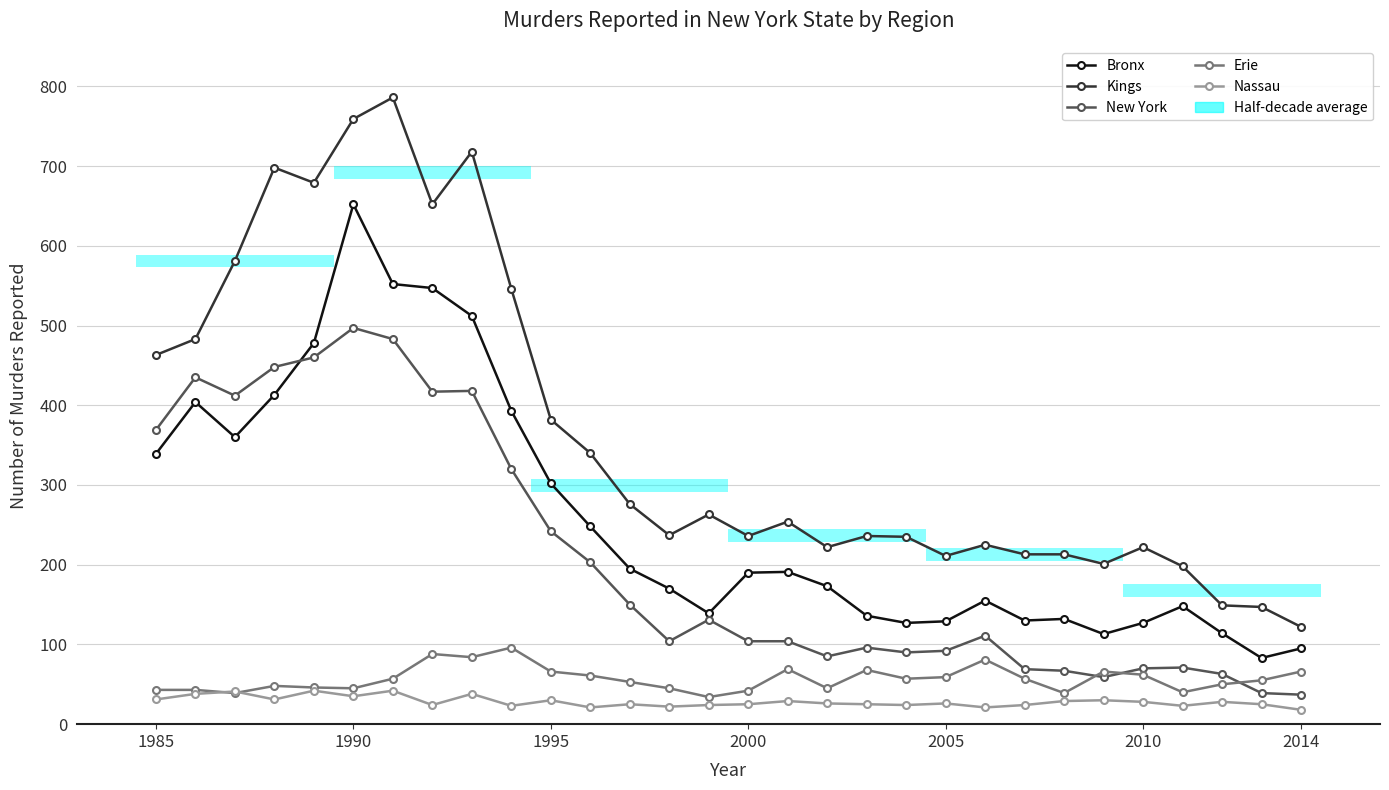

List the series in order of their peak value, highest first.

Kings, Bronx, New York, Erie, Nassau